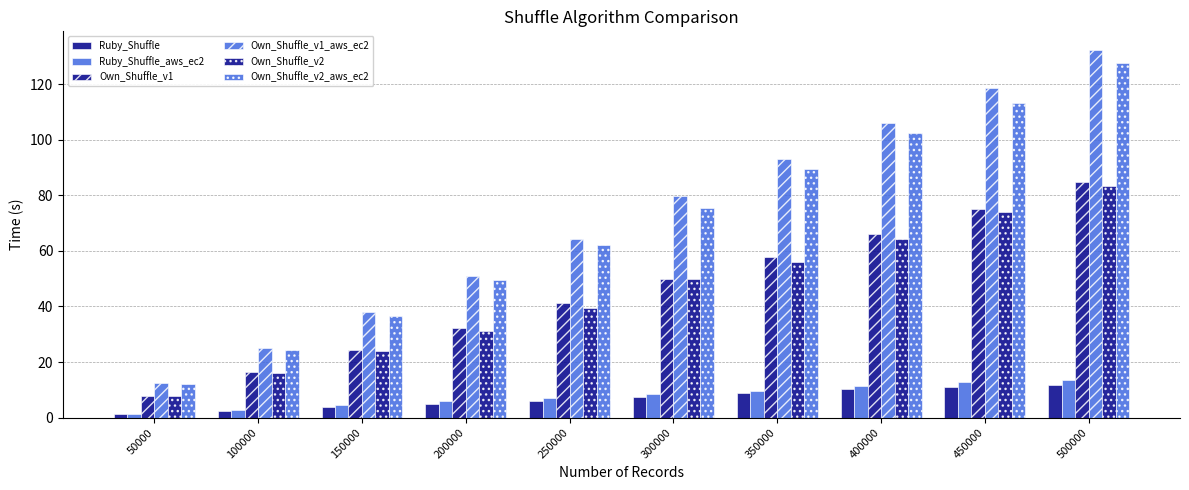

How many bars are there in each group?

6